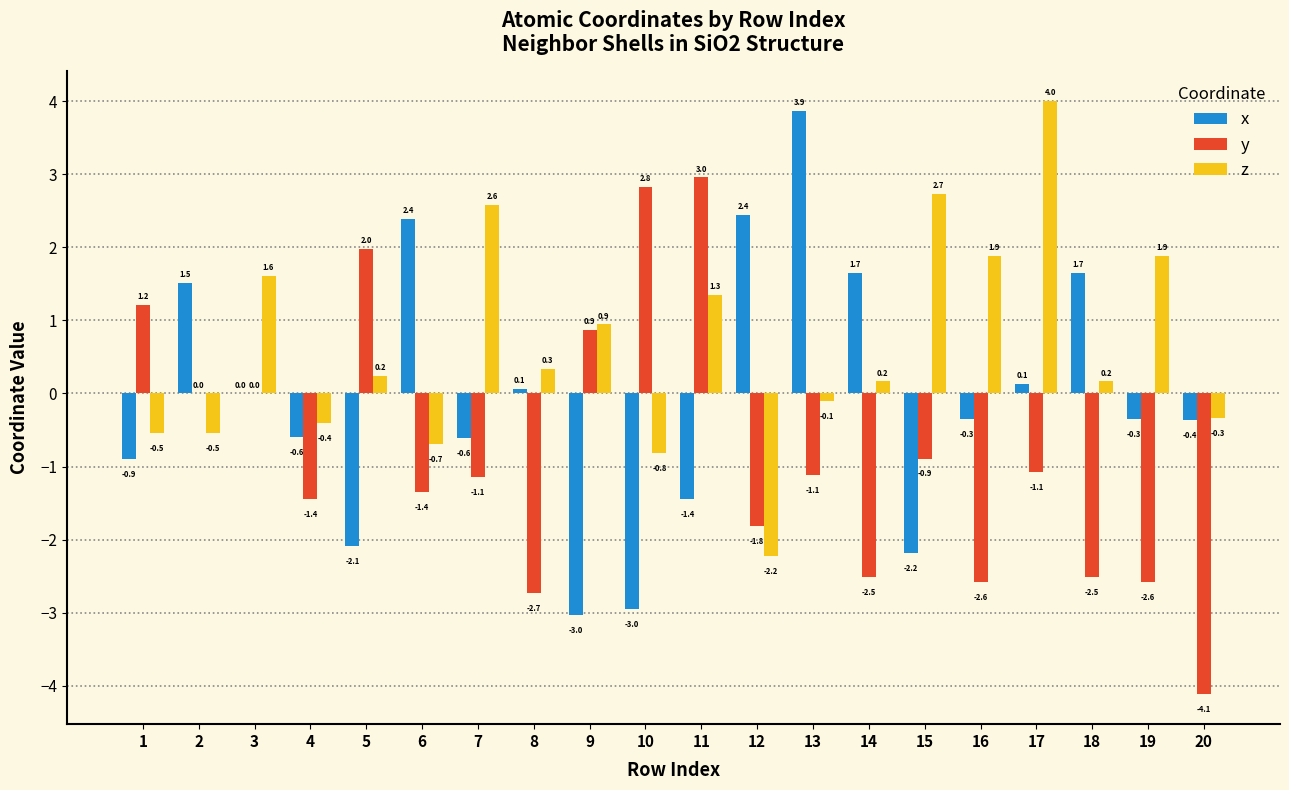

What is the sum of the x values at 20 and 11?

-1.8